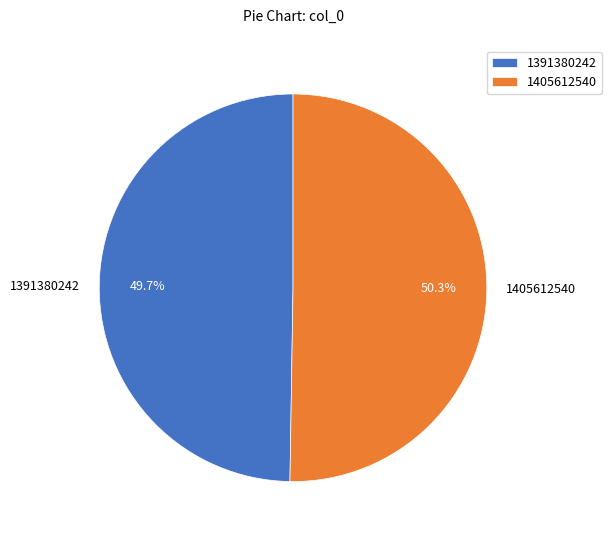

Combined, what portion of the pie is 1405612540 and 1391380242?

100.0%